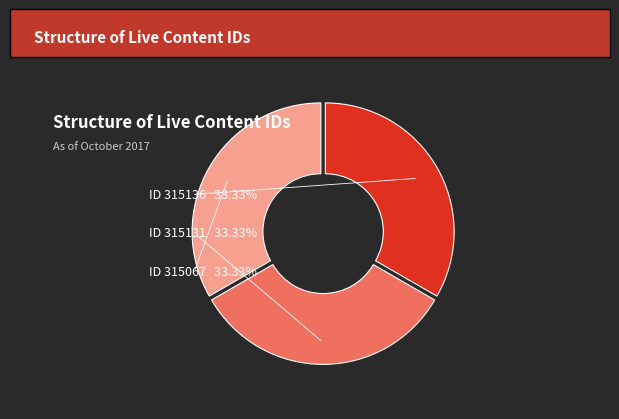

Is there any slice that represents more than half of the pie?

No